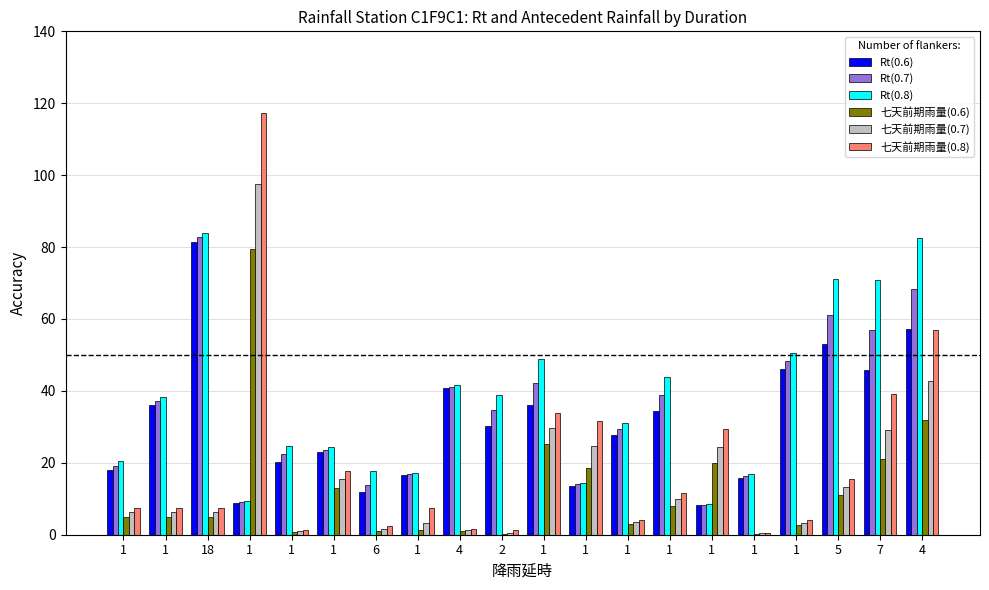

Count the number of categories in the chart.

20